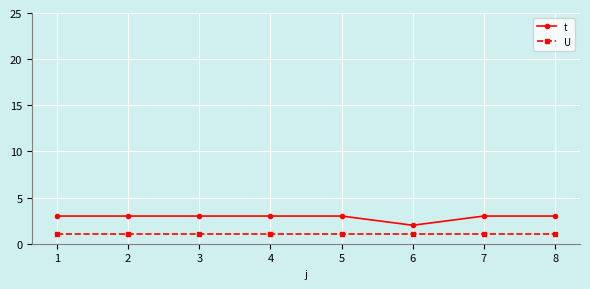

True or false: t and U intersect in this chart.

False